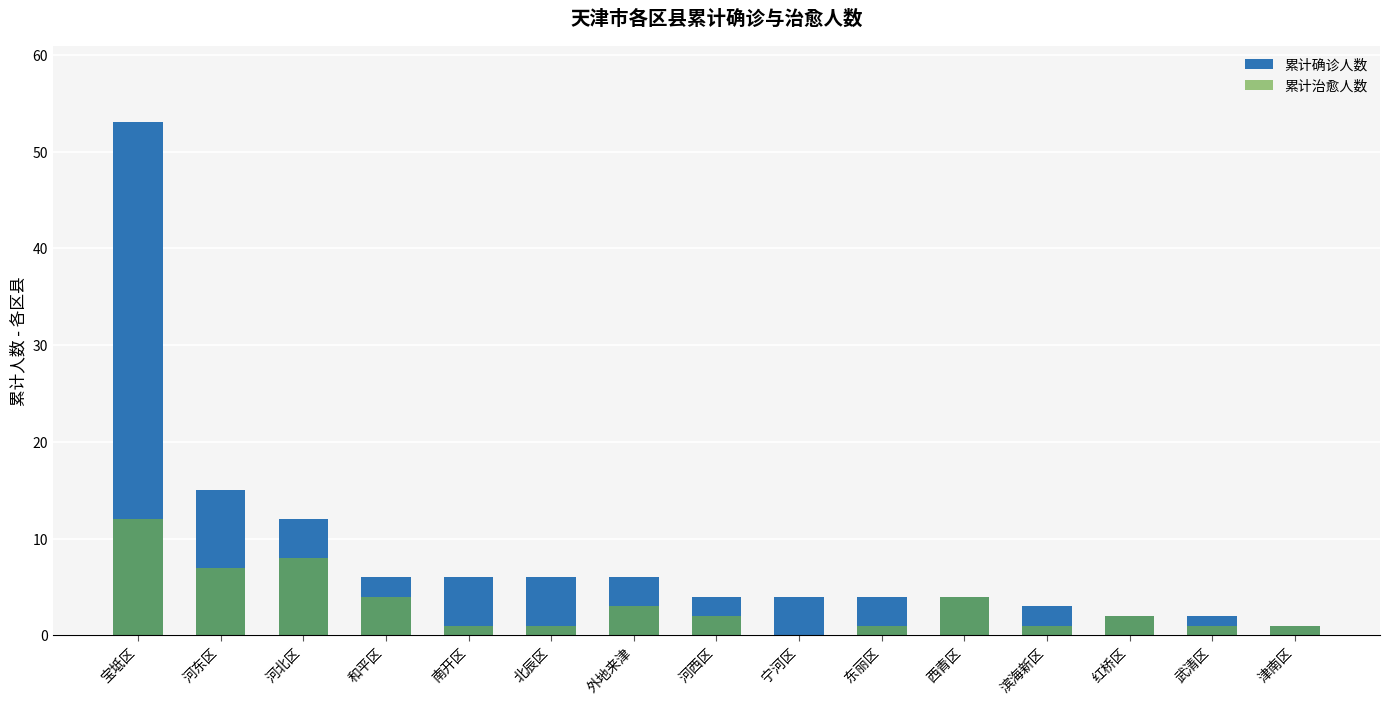

What are all the series names shown in the legend?

累计确诊人数, 累计治愈人数